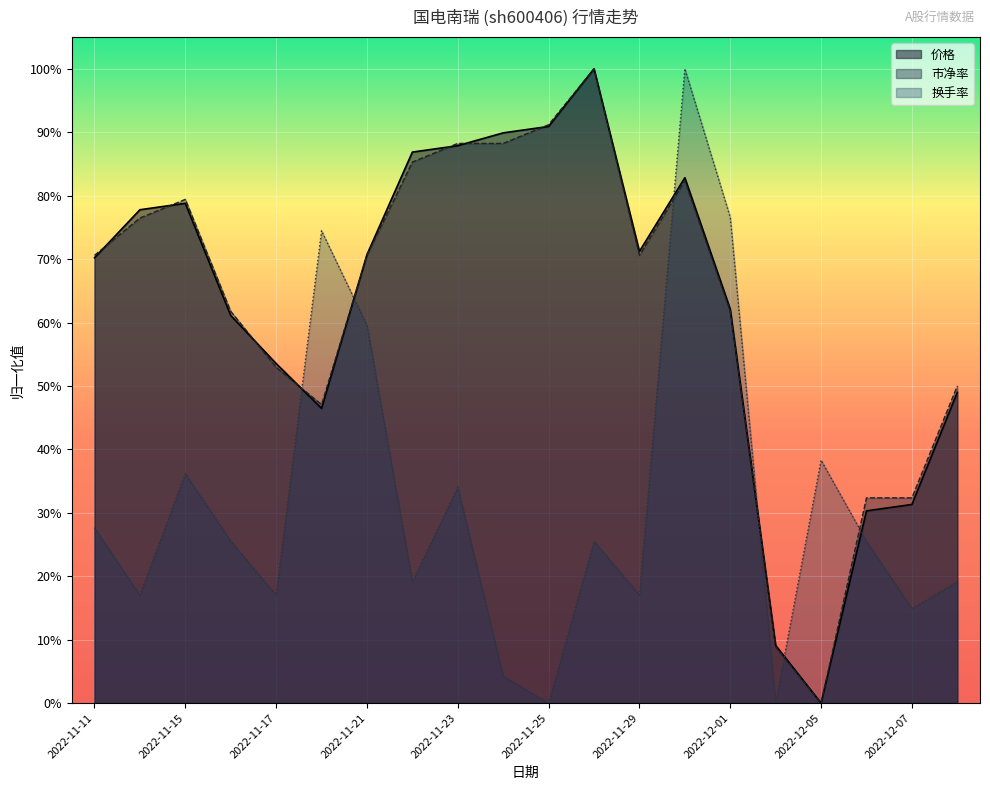

How many lines are shown in the chart?

3